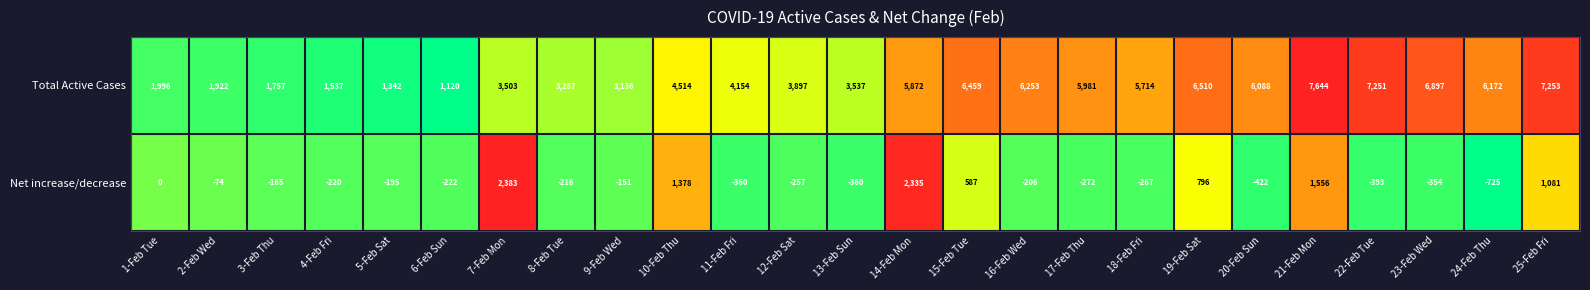

Which series has the largest total across all categories?

Total Active Cases